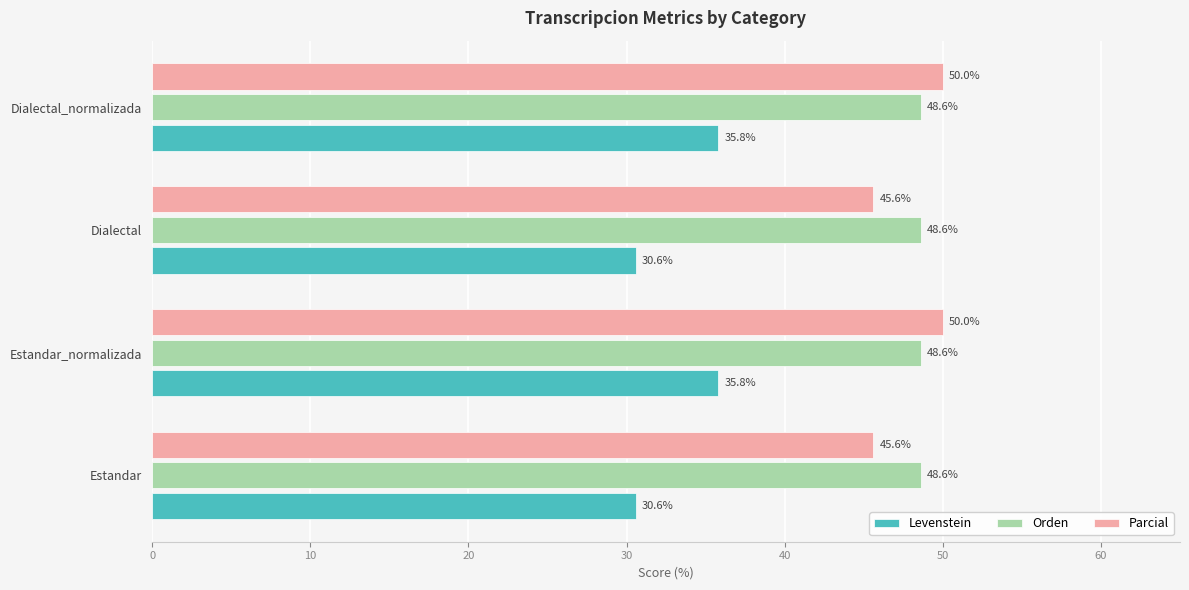

What are all the series names shown in the legend?

Levenstein, Orden, Parcial